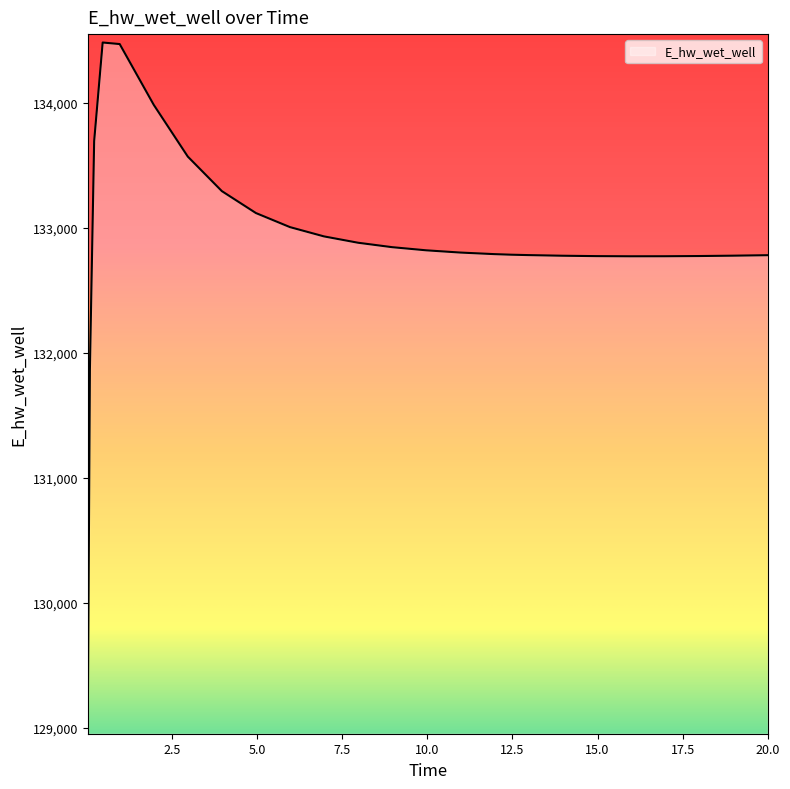

How many lines are shown in the chart?

1